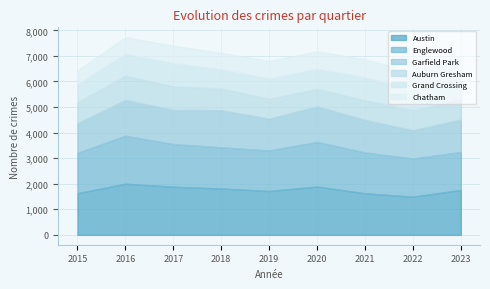

Which has a higher value, 2022 or 2020?

2020